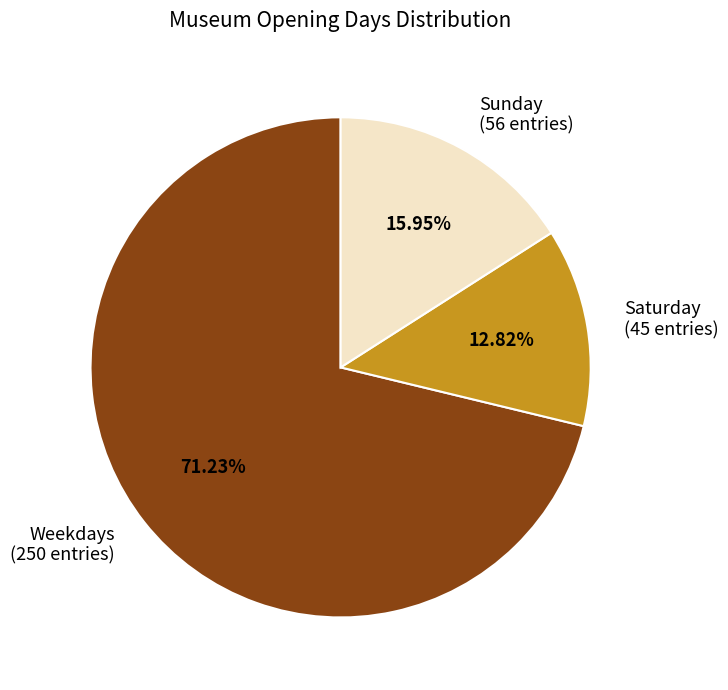

To the nearest percent, what is the difference between the largest and smallest slice percentages?

58%